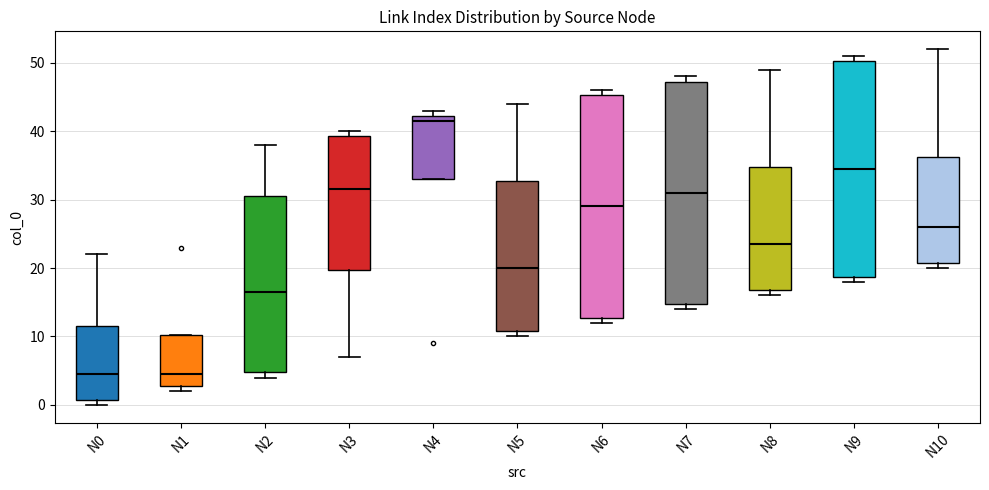

Reading left to right, read every box against the y-axis: the position of its median line, the range the box covers, and the ends of its whiskers. The values are not printed on the chart, so give them approximately, as read against the axis.

N0: median 5, box 1 to 12, whiskers 0 to 22
N1: median 5, box 3 to 10, whiskers 2 to 10
N2: median 17, box 5 to 31, whiskers 4 to 38
N3: median 32, box 20 to 39, whiskers 7 to 40
N4: median 42 (just below the box's upper edge), box 33 to 42, whiskers 33 to 43
N5: median 20, box 11 to 33, whiskers 10 to 44
N6: median 29, box 13 to 45, whiskers 12 to 46
N7: median 31, box 15 to 47, whiskers 14 to 48
N8: median 24, box 17 to 35, whiskers 16 to 49
N9: median 35, box 19 to 50, whiskers 18 to 51
N10: median 26, box 21 to 36, whiskers 20 to 52